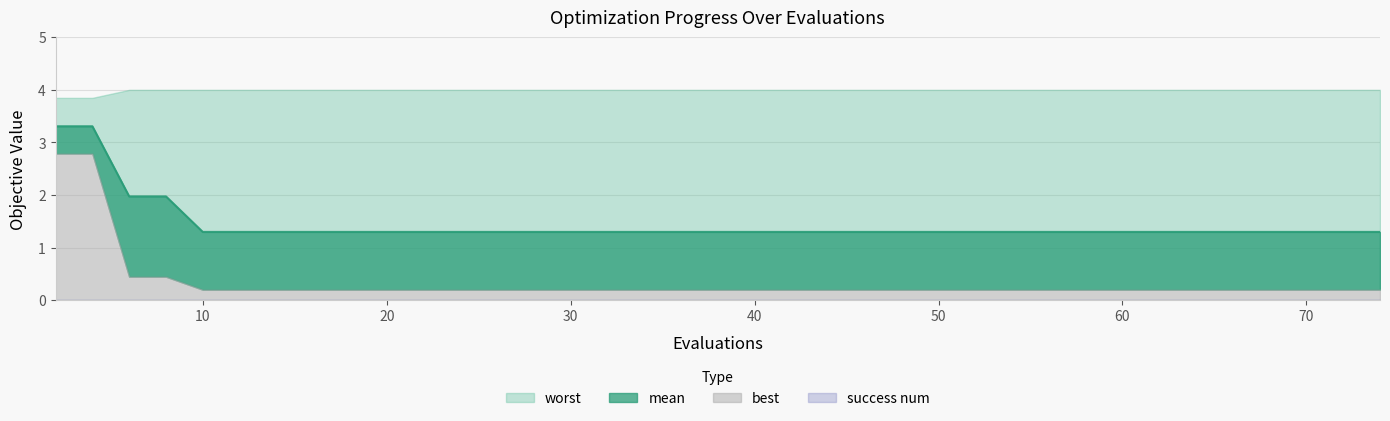

At 6, list the series in order from largest to smallest.

worst, mean, best, success num